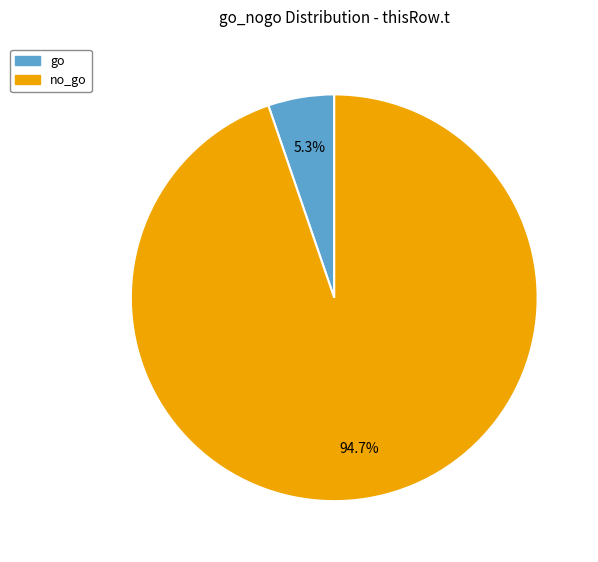

What portion of the pie excludes go?

94.7%